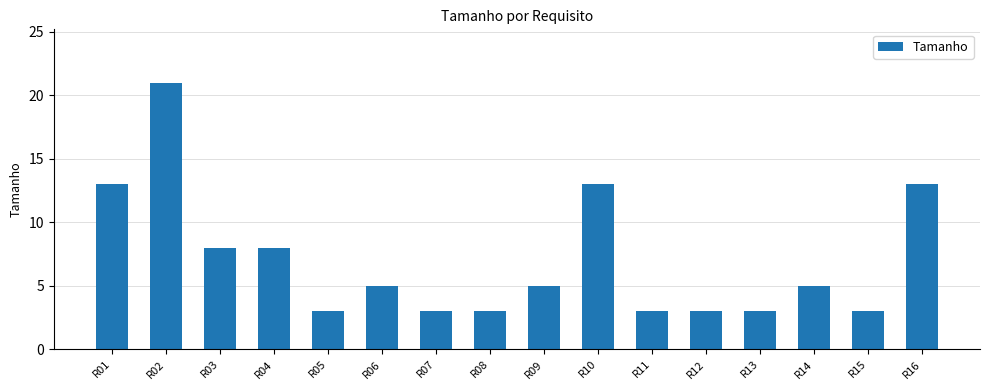

The chart shows a value of 13 at R16. True or false?

True